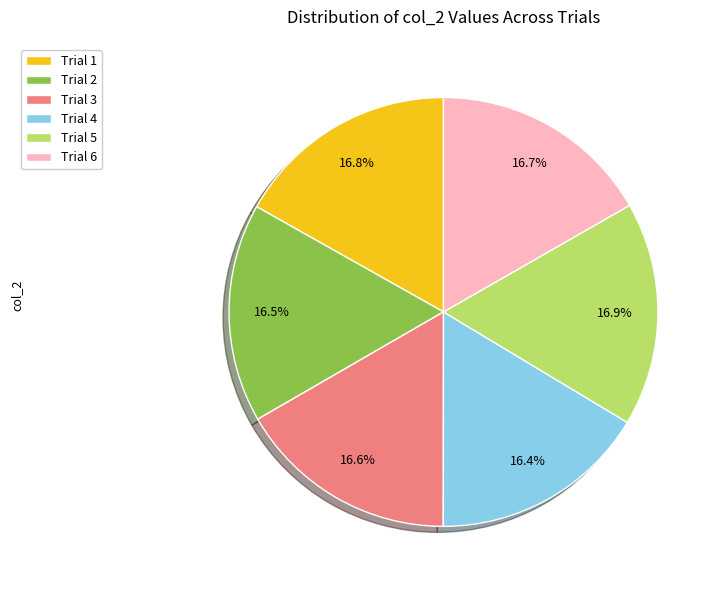

Does Trial 4 account for over 50% of the chart?

No